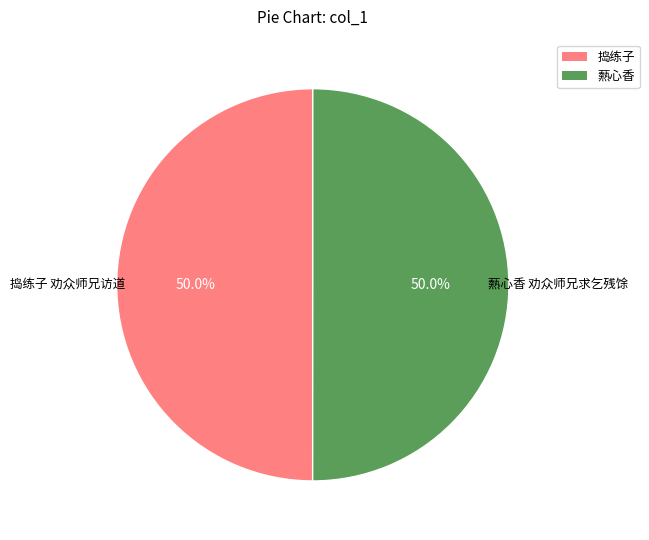

Is it true that 爇心香 劝众师兄求乞残馀 is 50% of the pie?

True